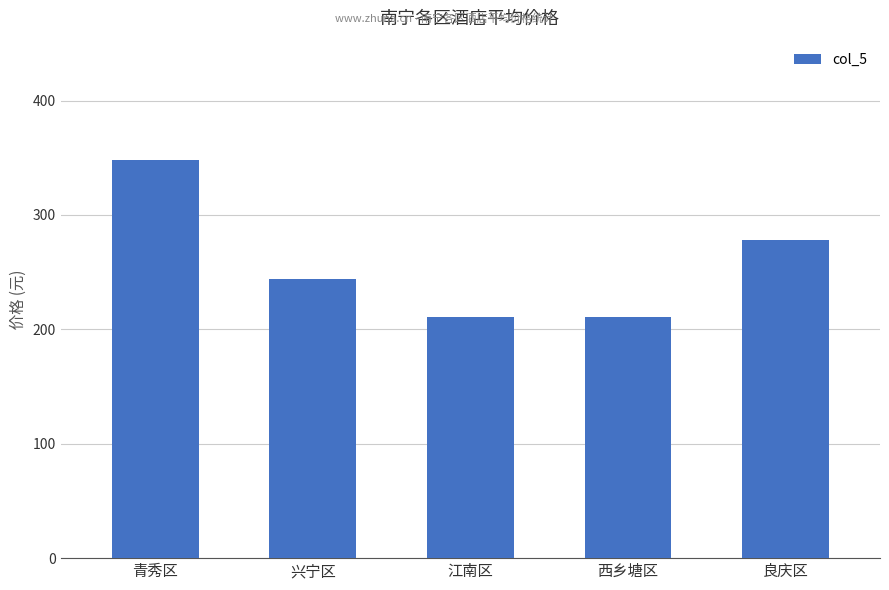

Count the values in the range 211 to 278.

4